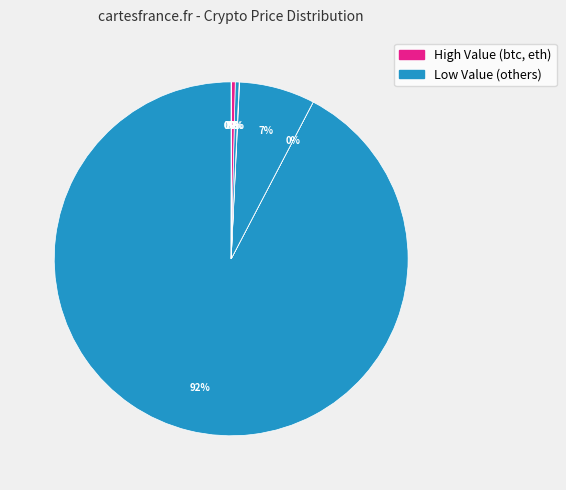

To the nearest percent, what is the average slice percentage?

12%